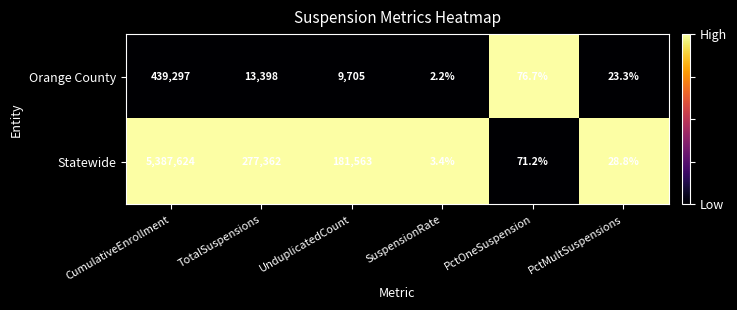

What is the difference between the second highest and second lowest values in the Orange County series?

13374.7